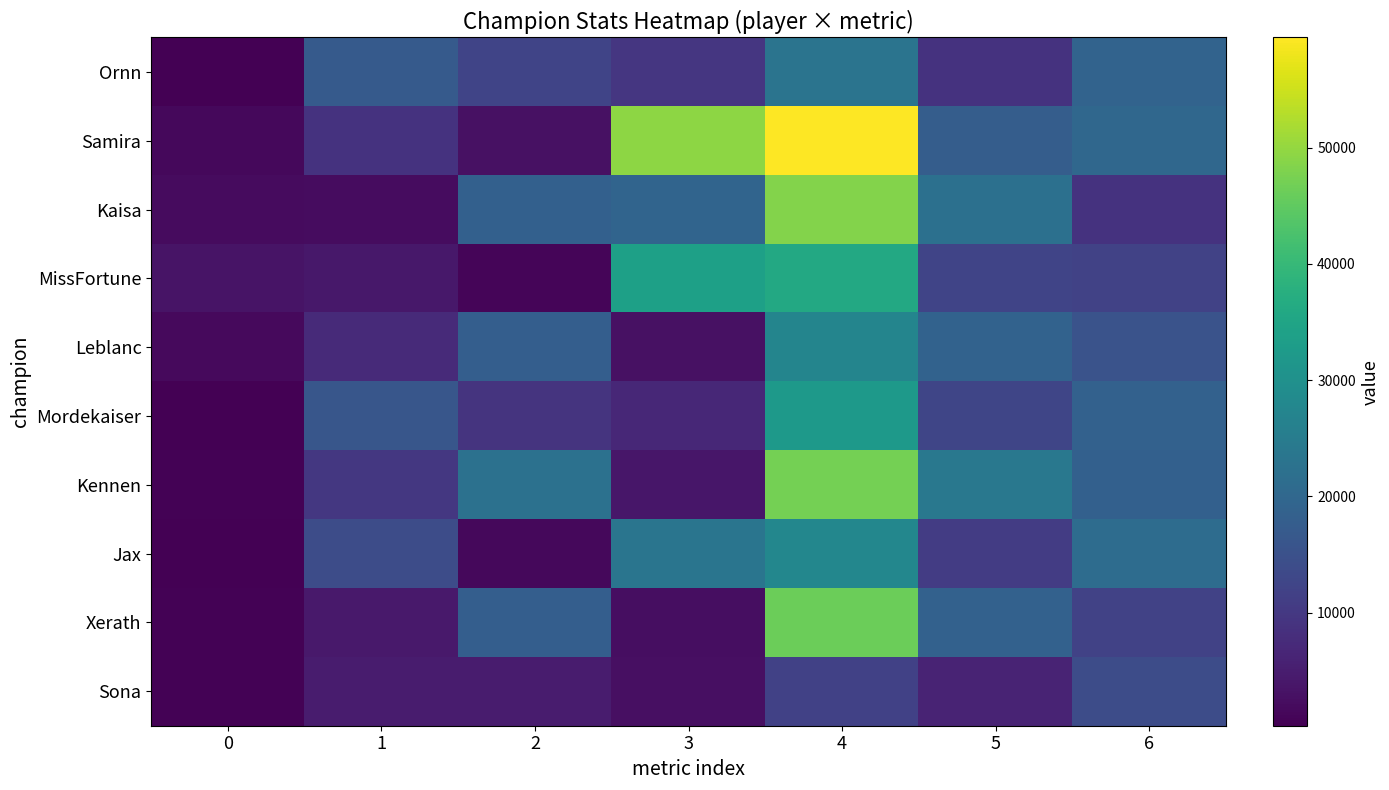

What is the maximum value shown in the chart?

59481